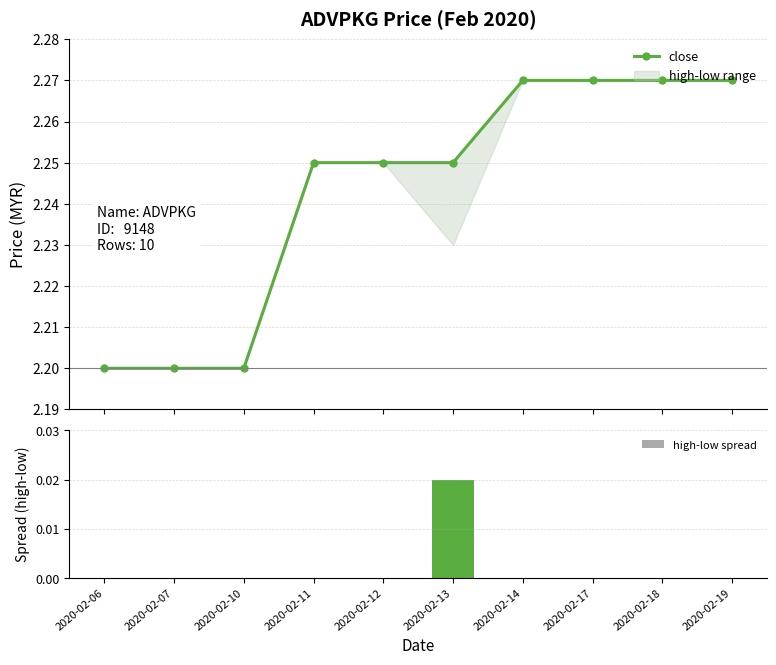

Which has a higher value, 2020-02-10 or 2020-02-06?

2020-02-10